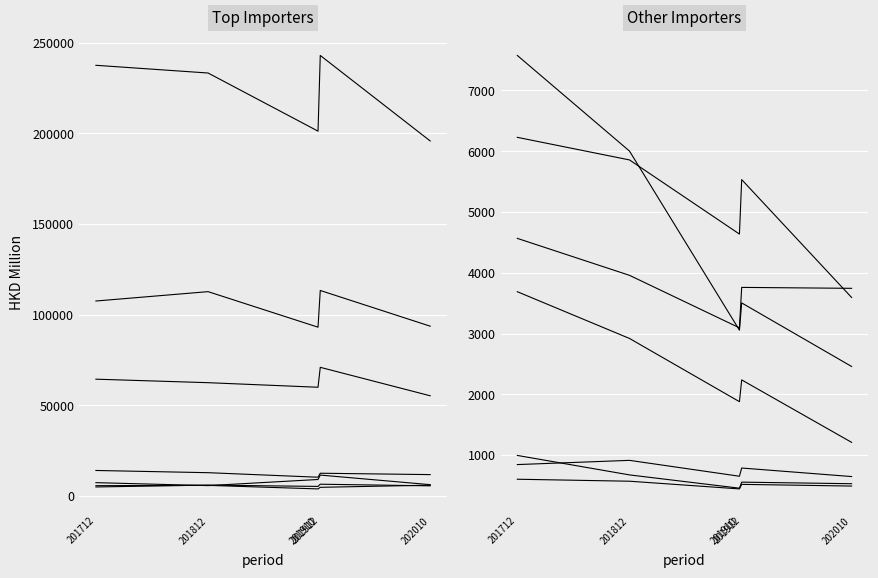

The 201912 series shows 3729.7 at MALAYSIA. True or false?

False